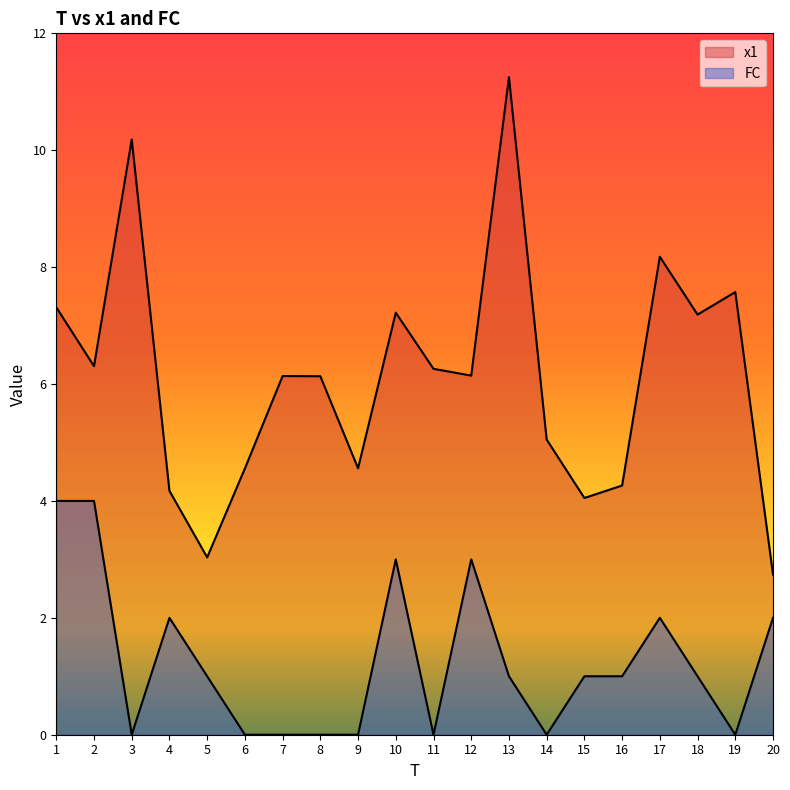

Read the x1 value at 2.

6.3